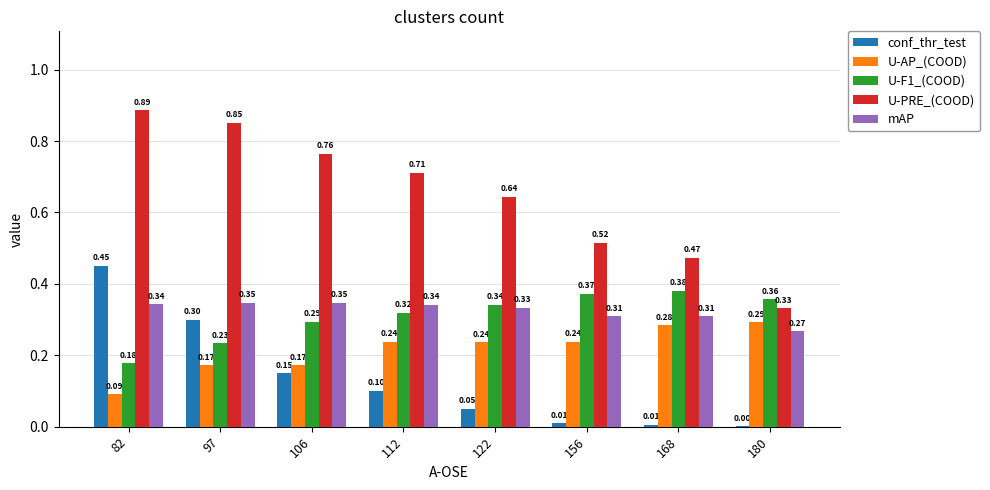

Count the number of categories in the chart.

8